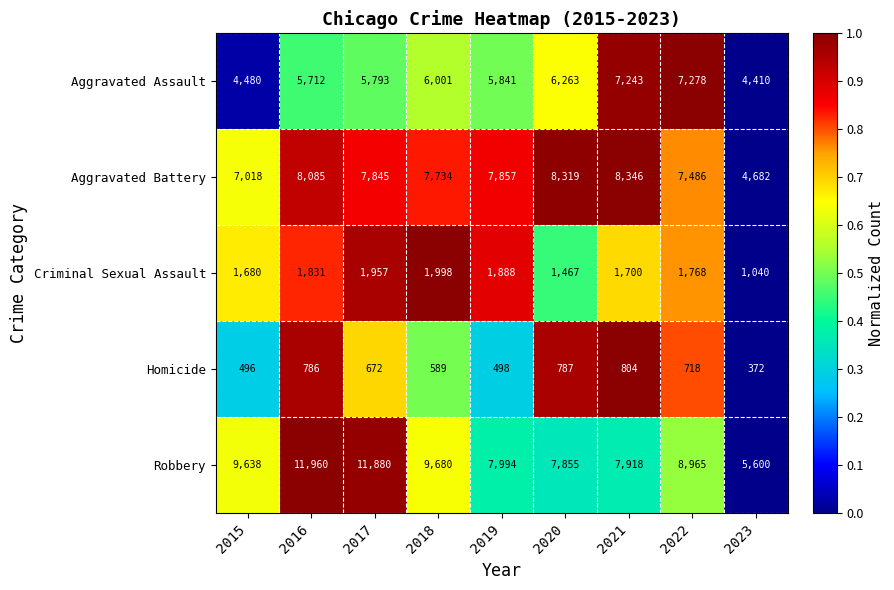

Count the number of categories in the chart.

9